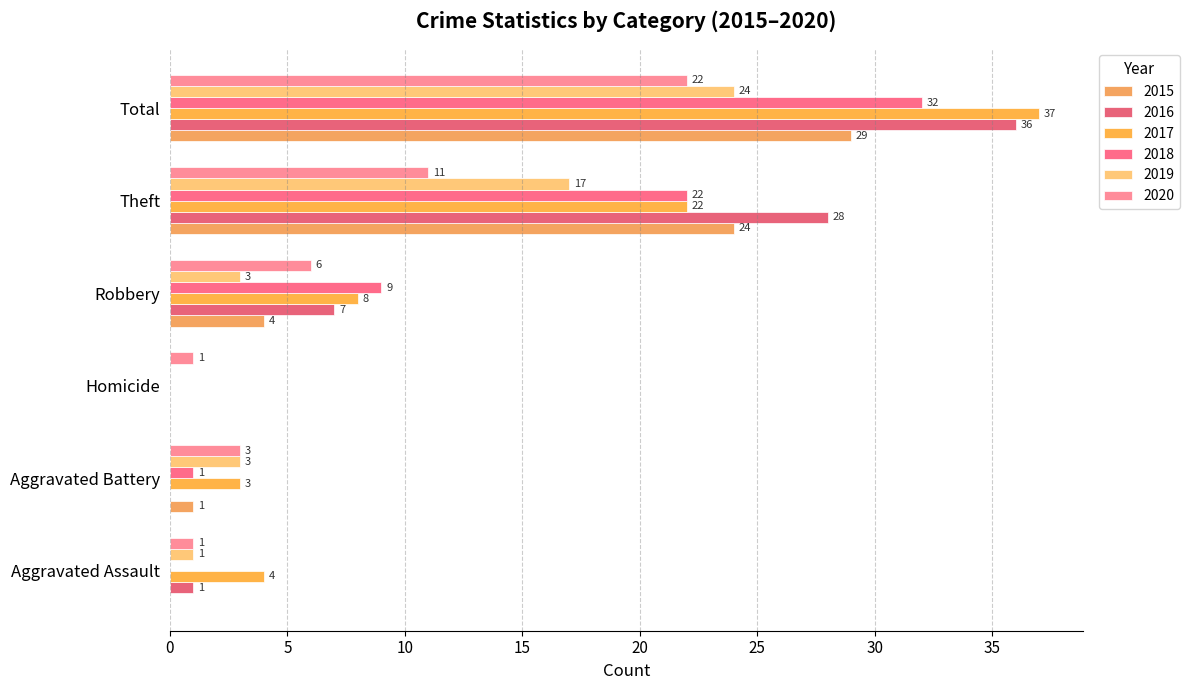

At Theft, list the series in order from largest to smallest.

2016, 2015, 2017, 2018, 2019, 2020